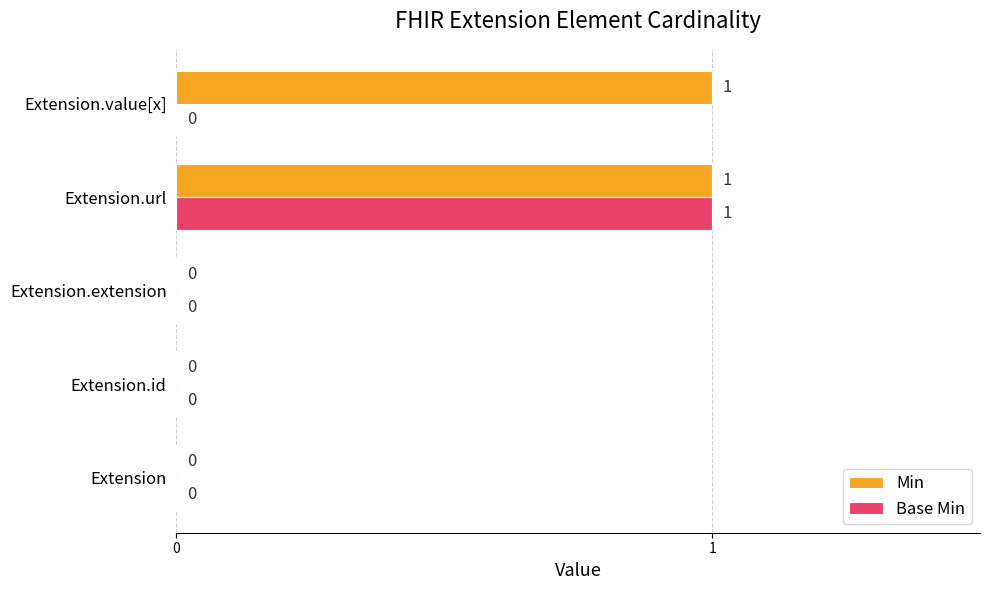

The value of Min at Extension.url is 1. True or false?

True